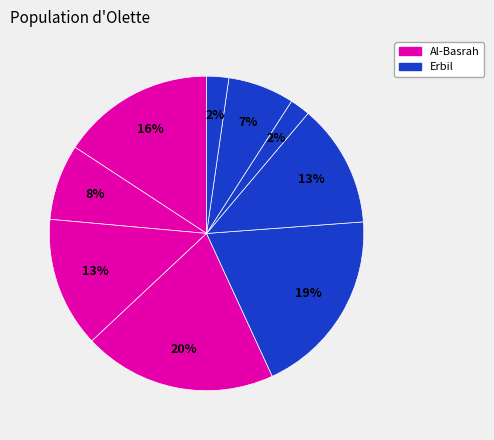

Count the number of slices in the pie.

9